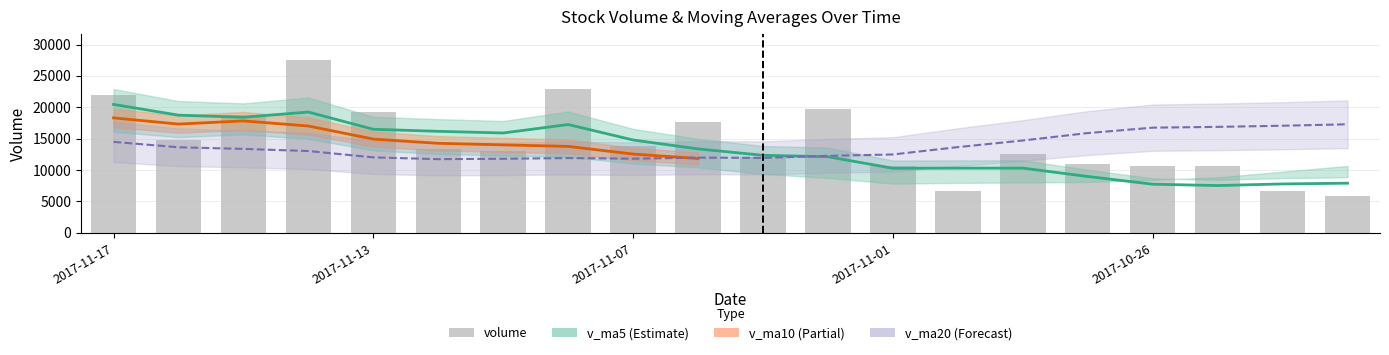

What is the change in value from 13 to 14?

+5846.7